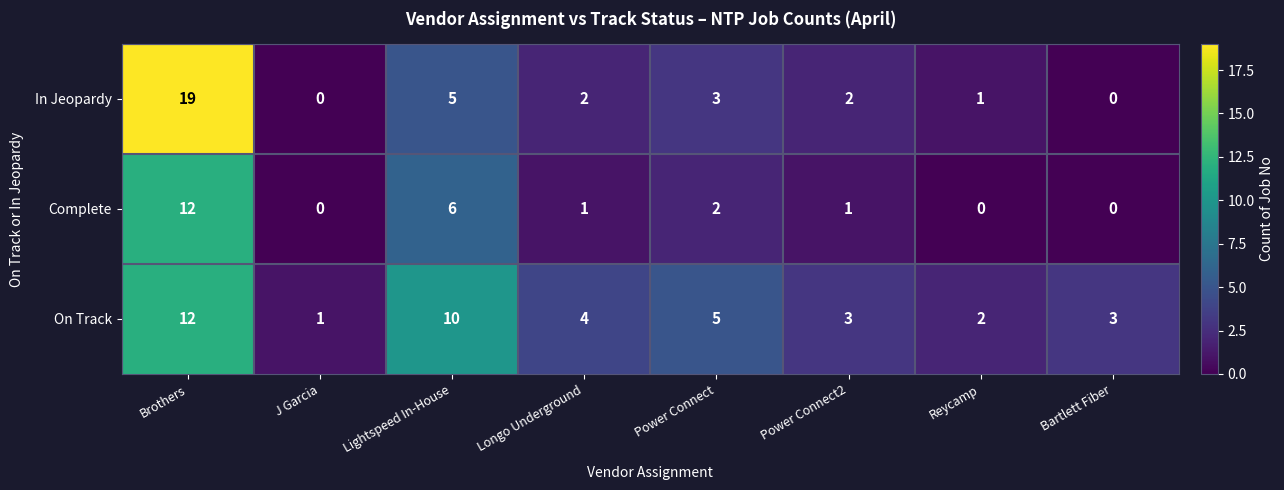

Reading left to right, extract all data points from this chart.

In Jeopardy: 19	0	5	2	3	2	1	0
Complete: 12	0	6	1	2	1	0	0
On Track: 12	1	10	4	5	3	2	3